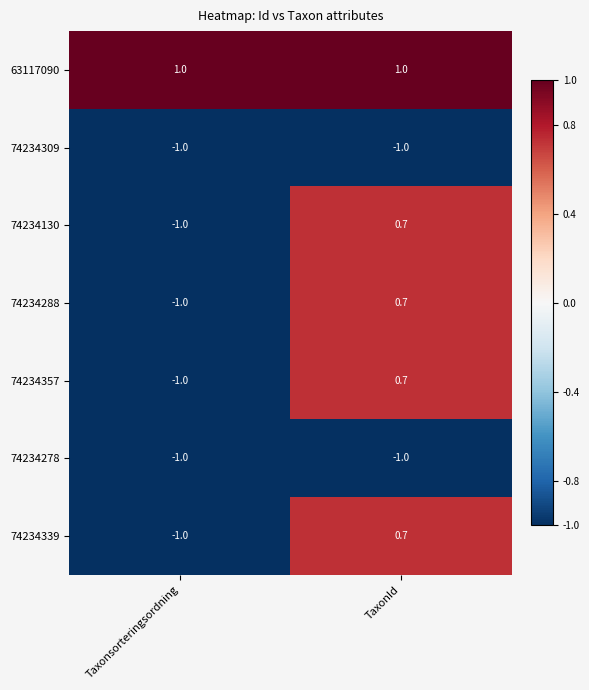

Which category has the highest value in the 74234288 series?

TaxonId